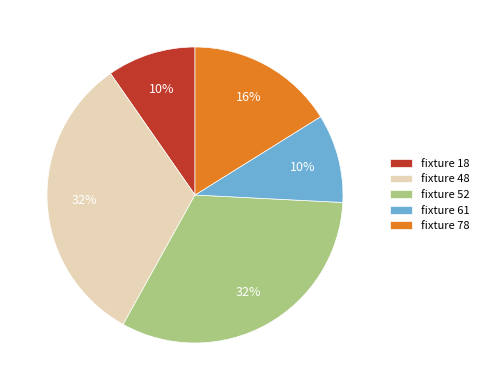

True or false: fixture 78 accounts for 3% of the total.

False